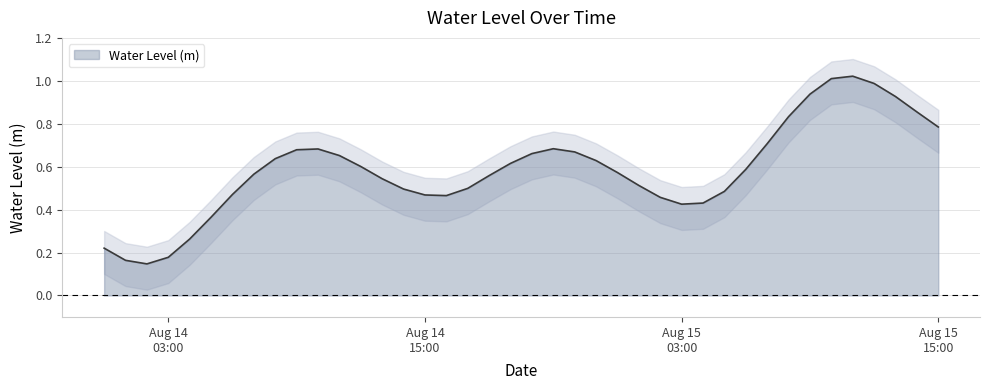

True or false: the data shows 0.8 at Aug 15 15:00.

True